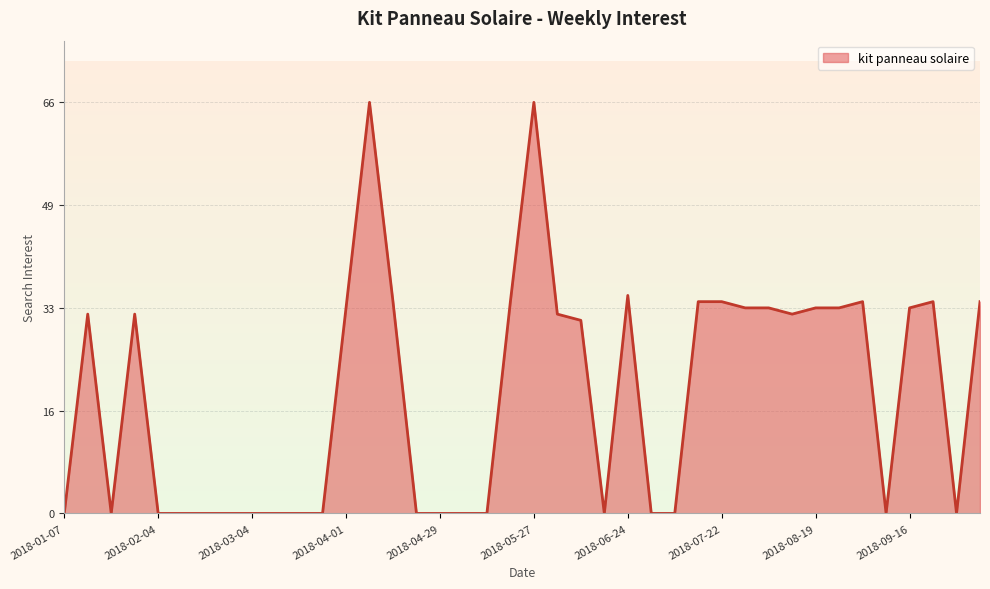

How many categories are shown in the chart?

40